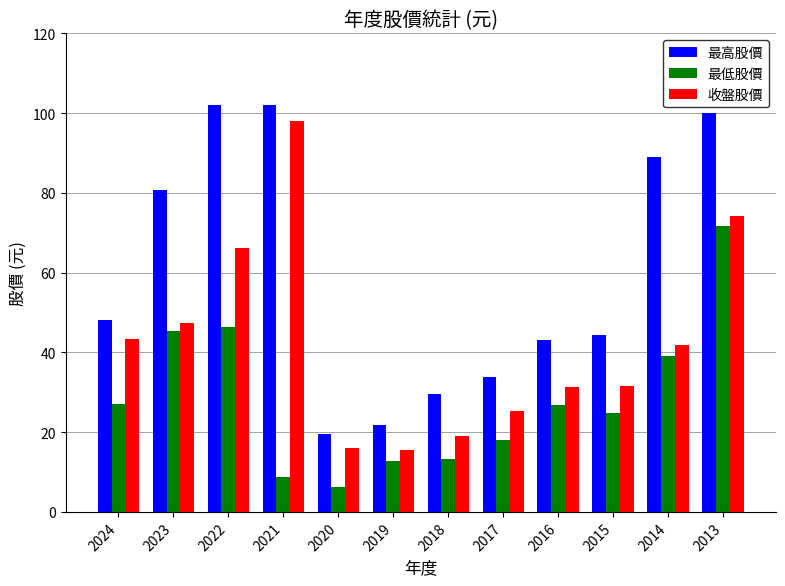

The 收盤股價 series shows 98.0 at 2021. True or false?

True